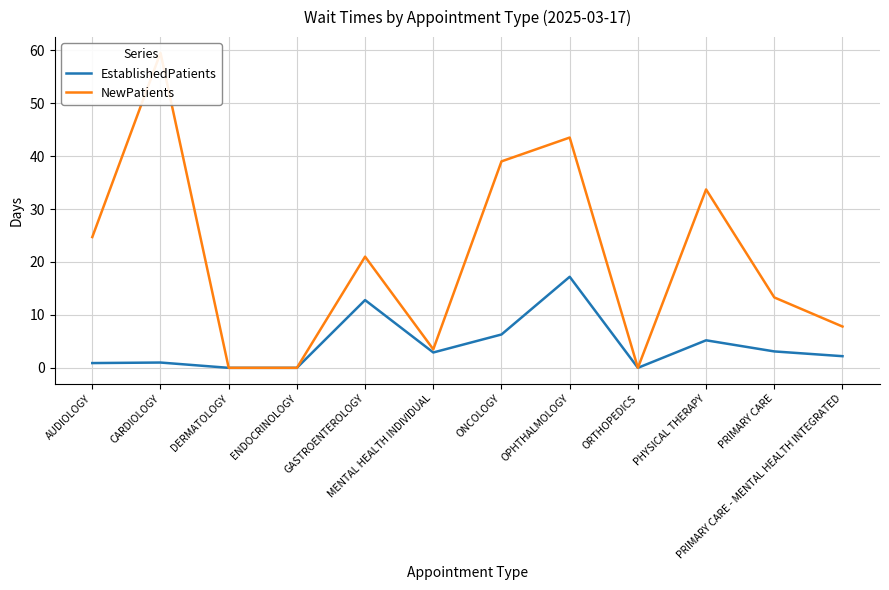

Is the value of EstablishedPatients at ENDOCRINOLOGY greater than the value of NewPatients at GASTROENTEROLOGY?

No